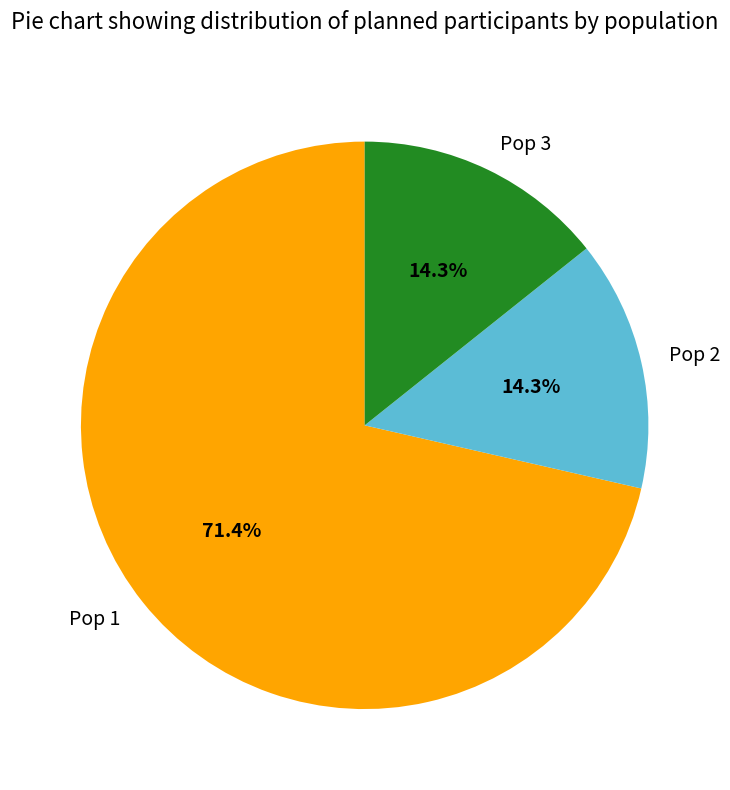

Approximately how many times larger is the value at Pop 1 compared to Pop 3?

5.0